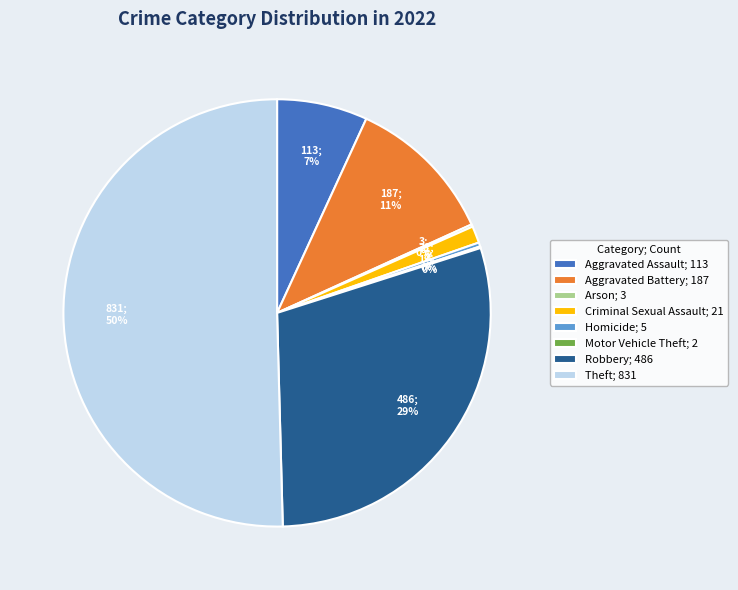

Does Criminal Sexual Assault account for over 50% of the chart?

No